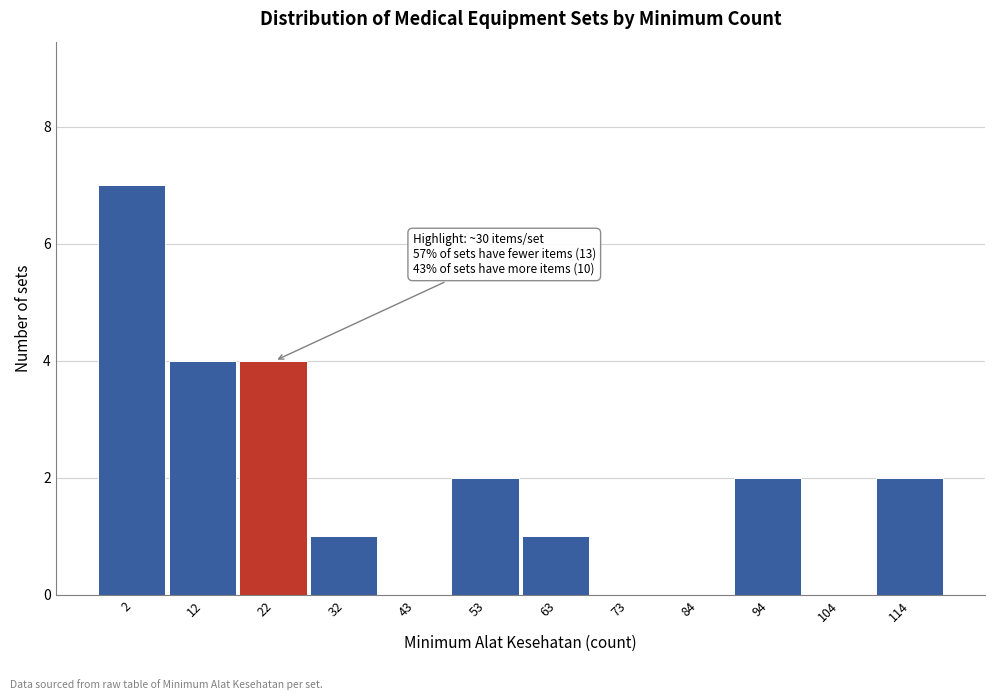

Reading left to right, extract all data points from this chart.

2=7	12=4	22=4	32=1	43=0	53=2	63=1	73=0	84=0	94=2	104=0	114=2